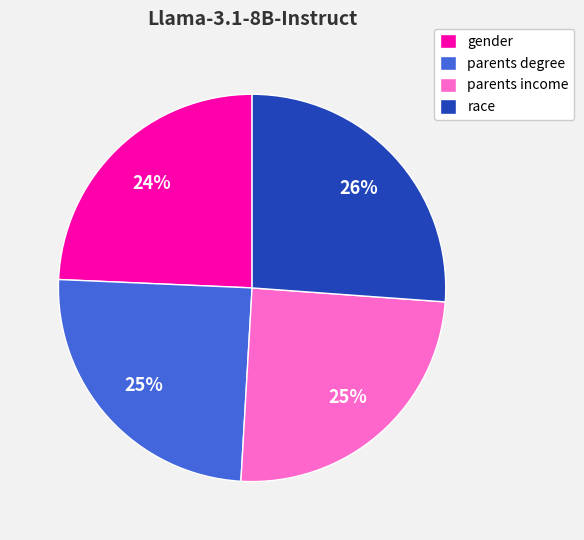

What percentage is the race slice, to the nearest percent?

26%